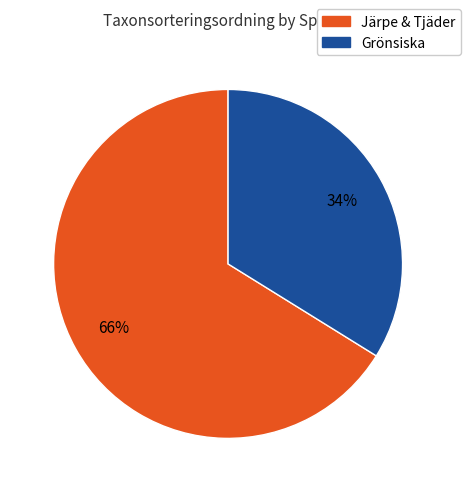

To the nearest percent, what is the difference between the largest and smallest slice percentages?

32%